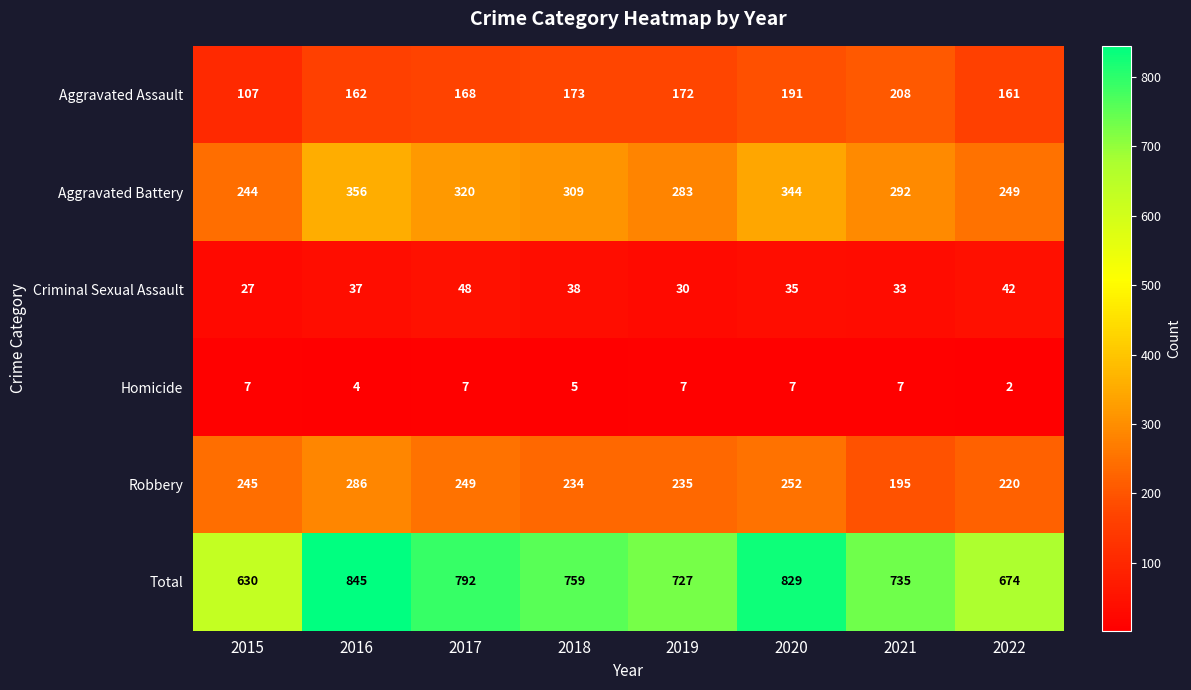

Which series has the widest spread of values?

Total